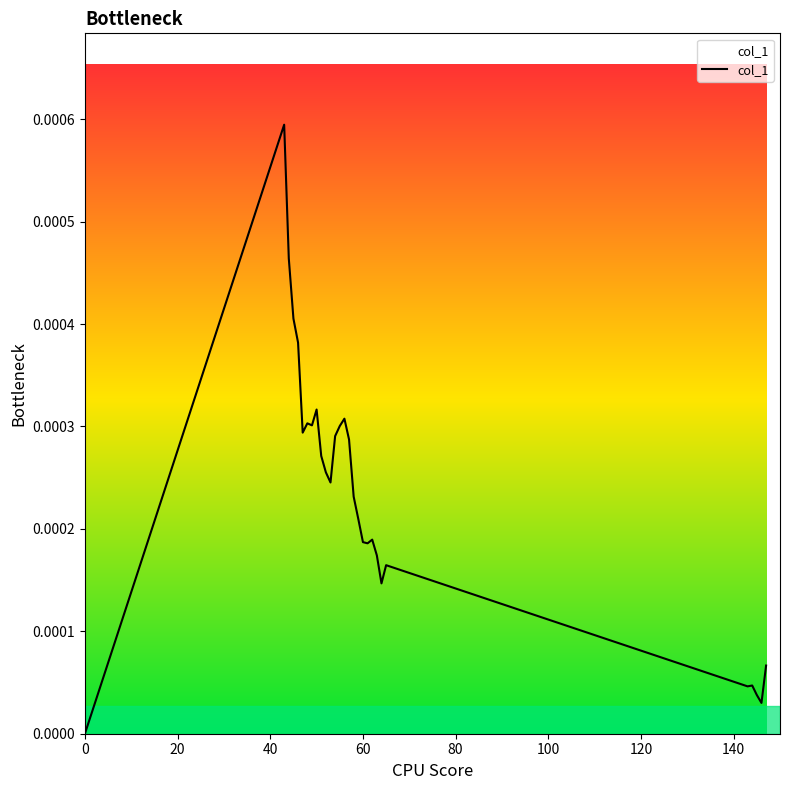

How many lines are shown in the chart?

1